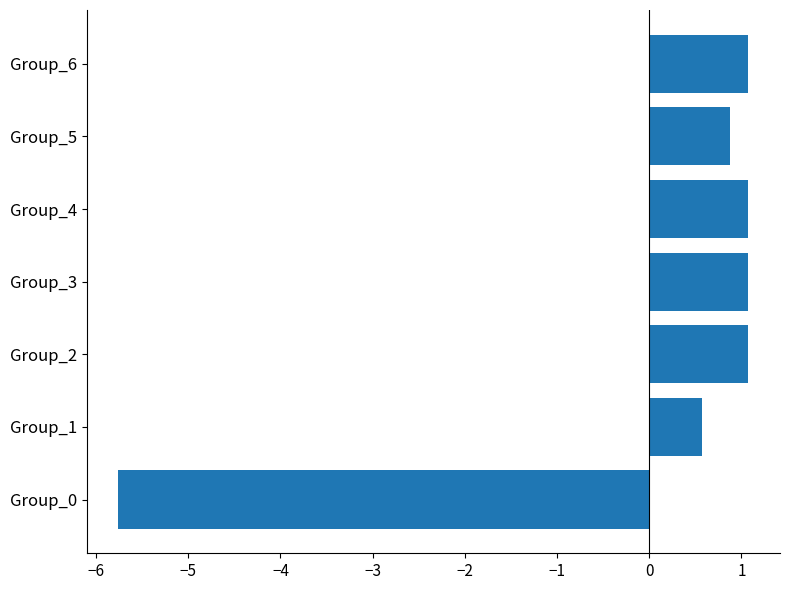

At which label is the value closest to -2?

Group_1